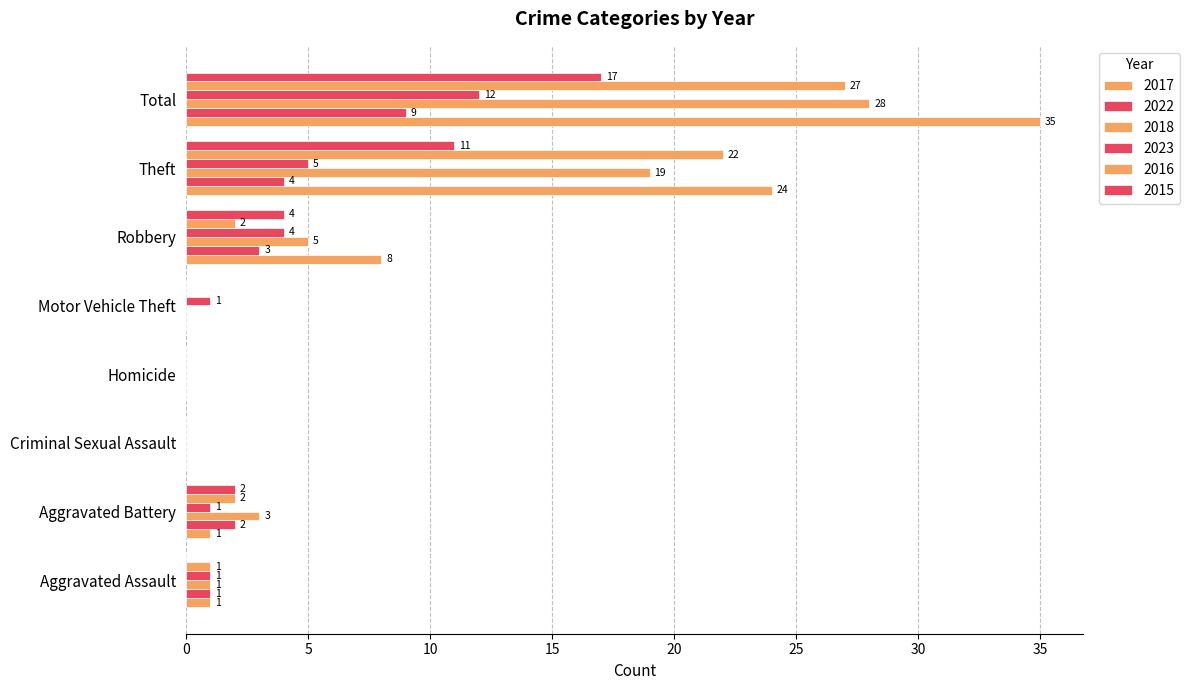

How many categories are shown in the chart?

8